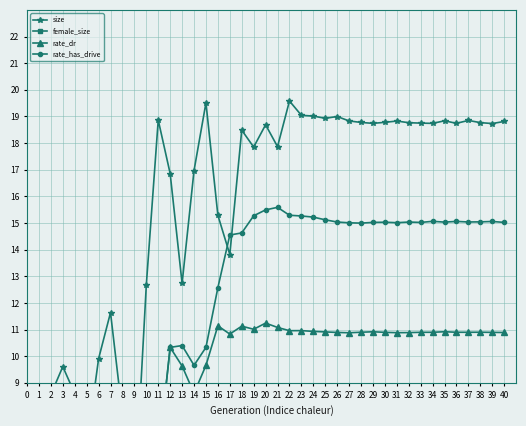

Between 4 and 6, which series saw the biggest shift?

size